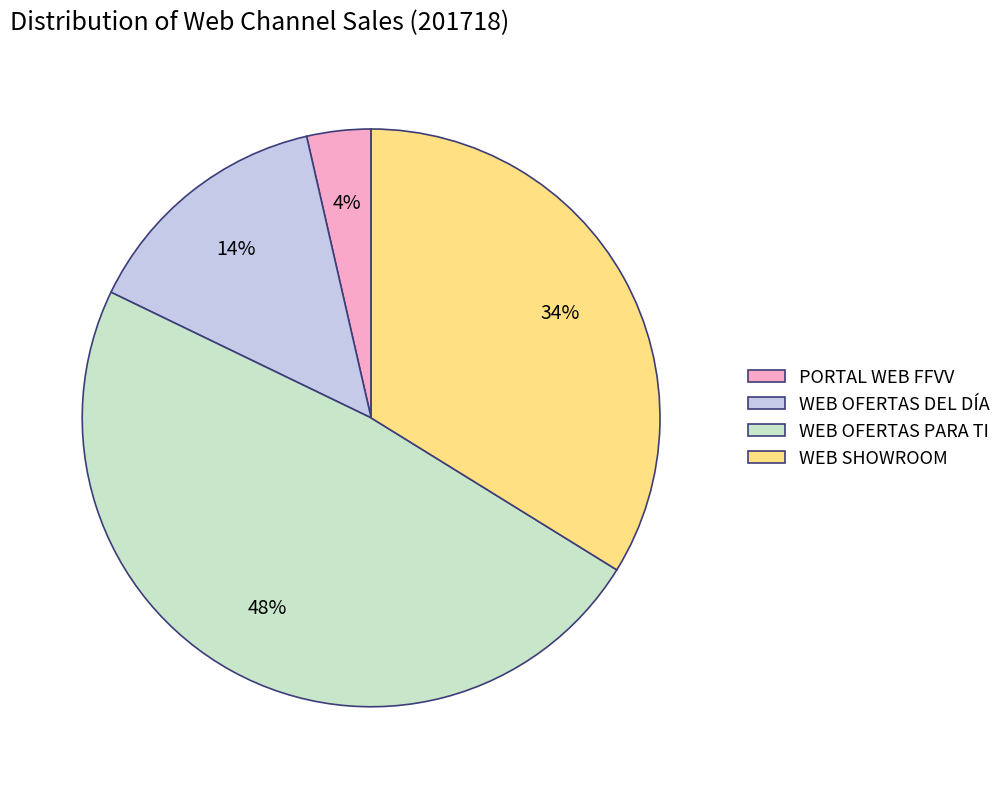

What is the ratio of the value at WEB SHOWROOM to the value at WEB OFERTAS DEL DÍA?

2.4